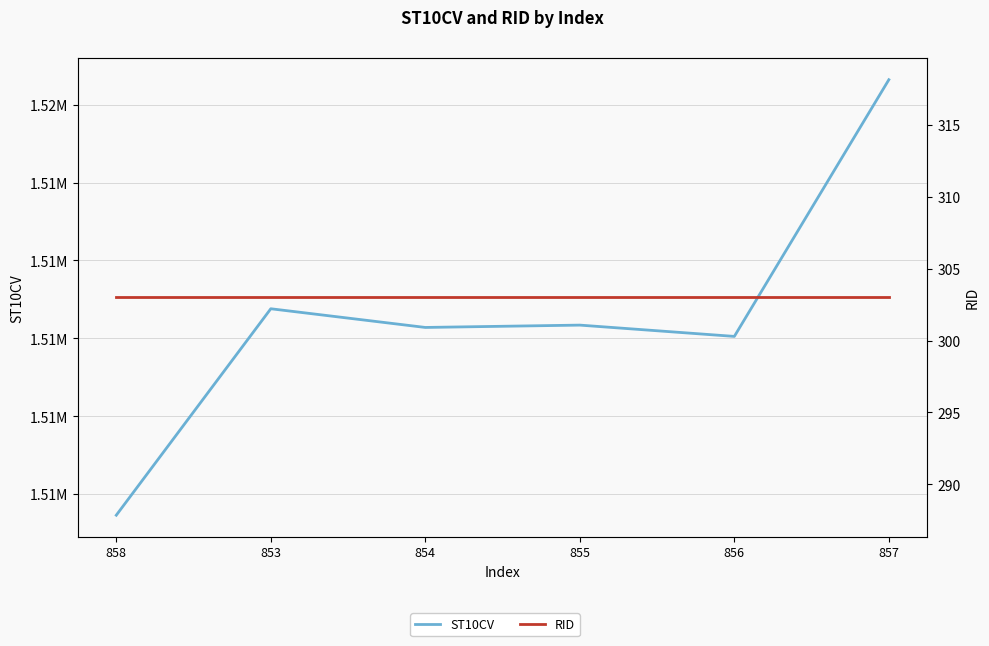

At which label does RID reach its peak?

858